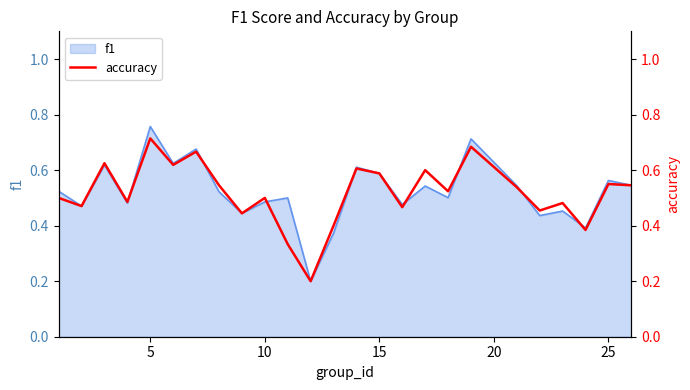

True or false: f1 has a value of 0.3 at 15.

False